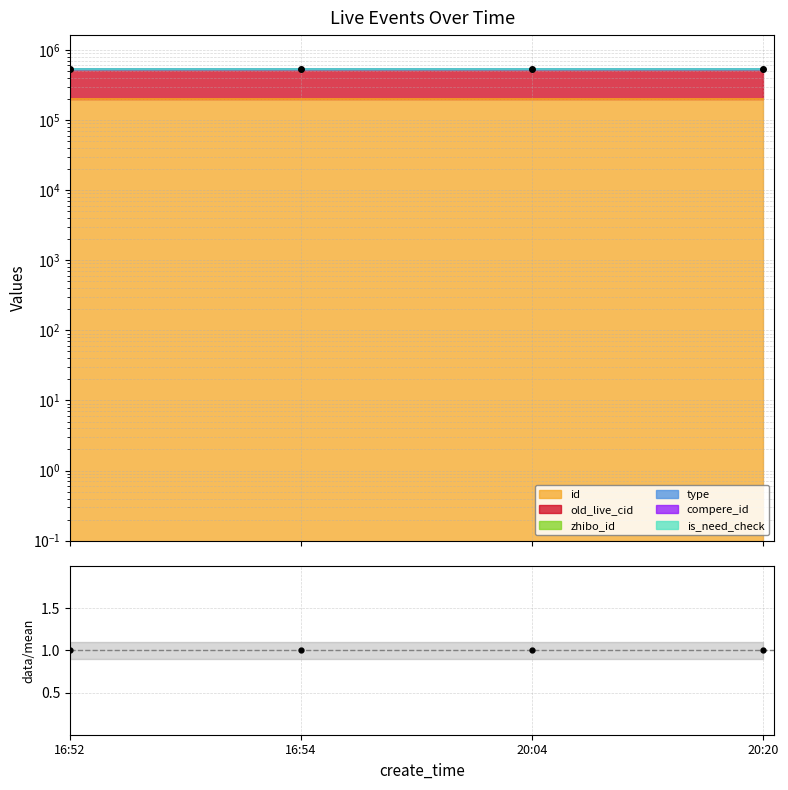

Is it true that the value at 20:20 is 1.0?

True